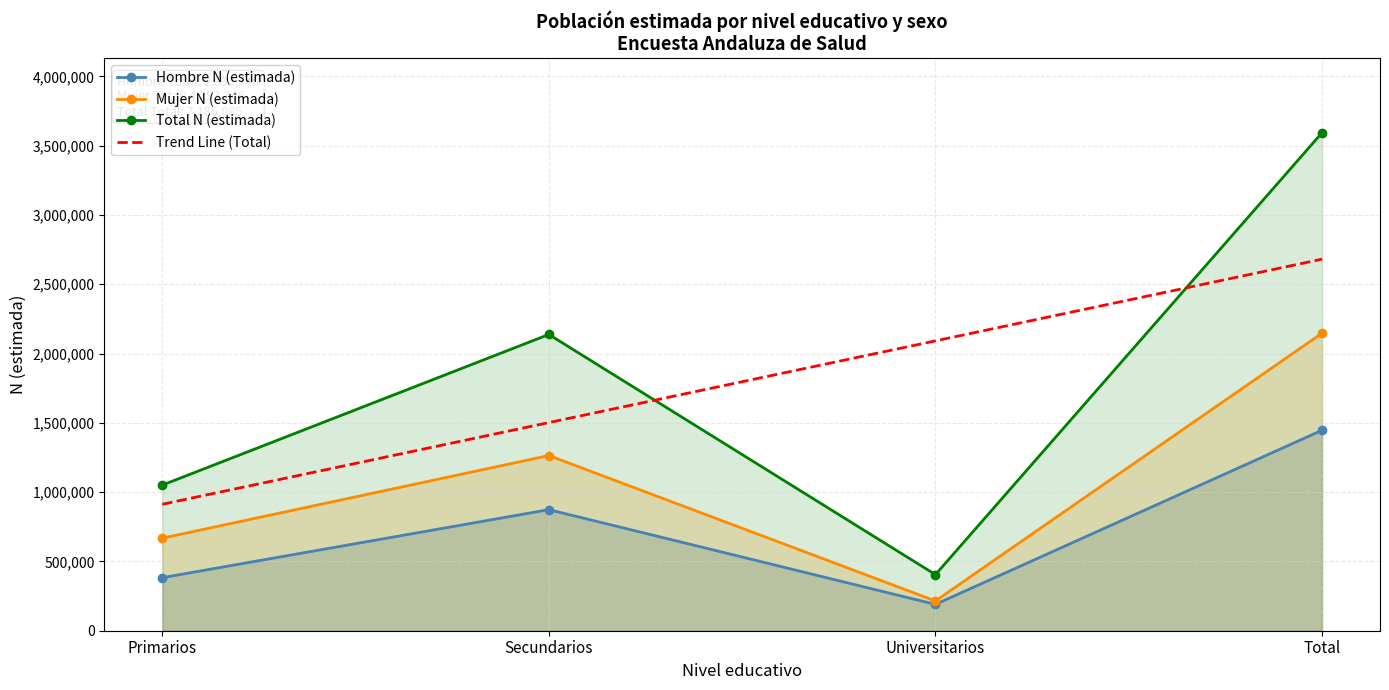

List the labels in order of Trend Line (Total) value, smallest first.

Primarios, Secundarios, Universitarios, Total